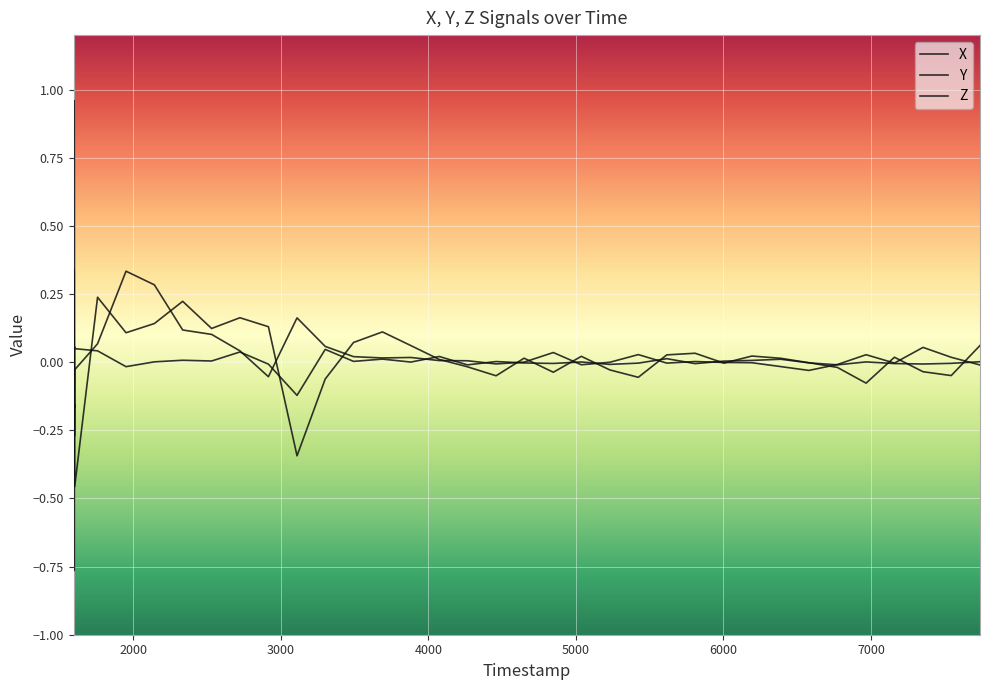

Does the chart display data point markers on the line(s)?

No